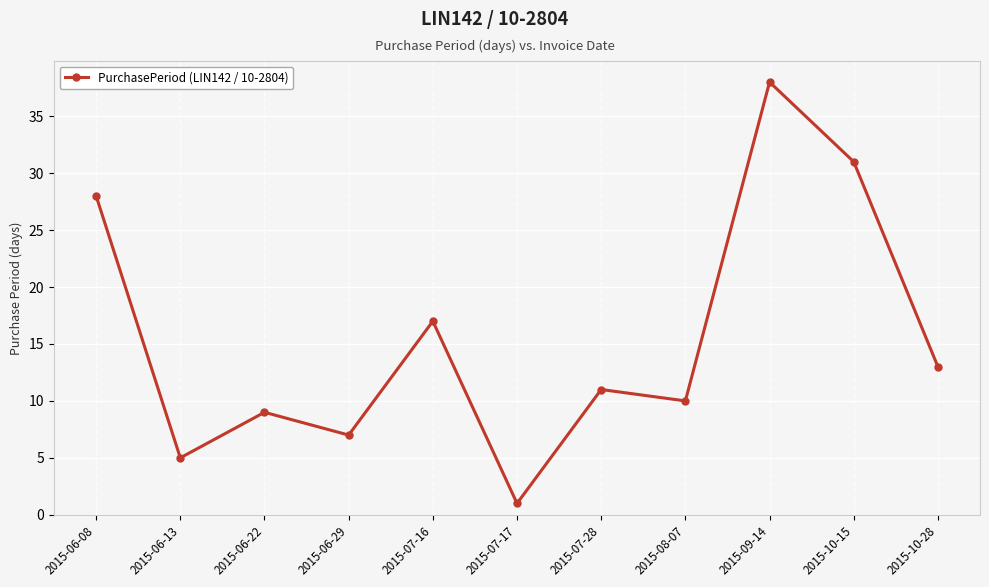

List the labels in order of value, largest first.

2015-09-14, 2015-10-15, 2015-06-08, 2015-07-16, 2015-10-28, 2015-07-28, 2015-08-07, 2015-06-22, 2015-06-29, 2015-06-13, 2015-07-17